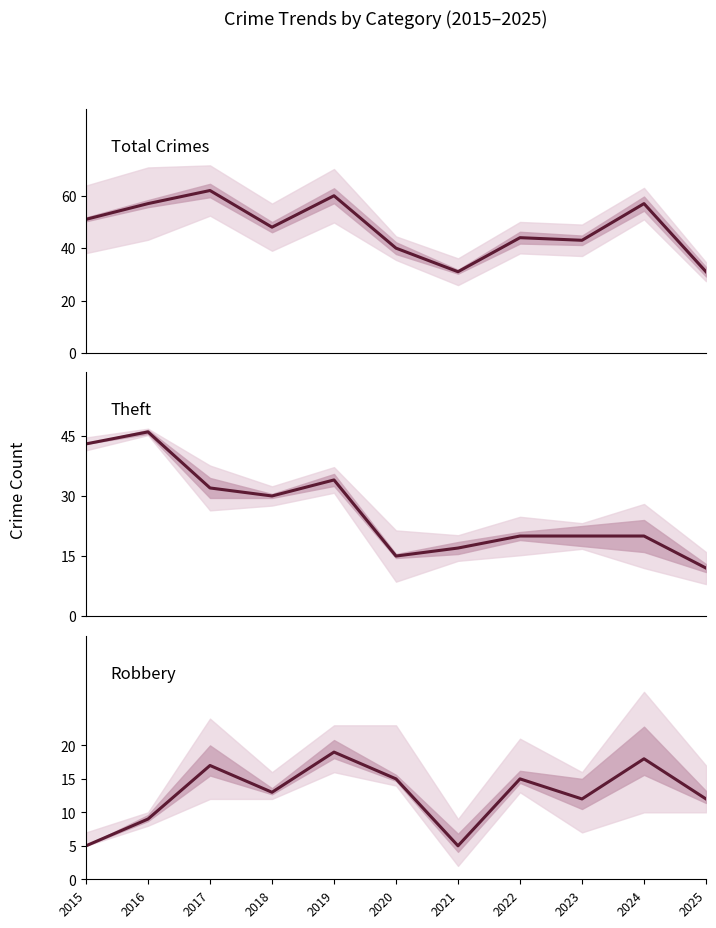

The value of Theft at 2016 is 26. True or false?

False